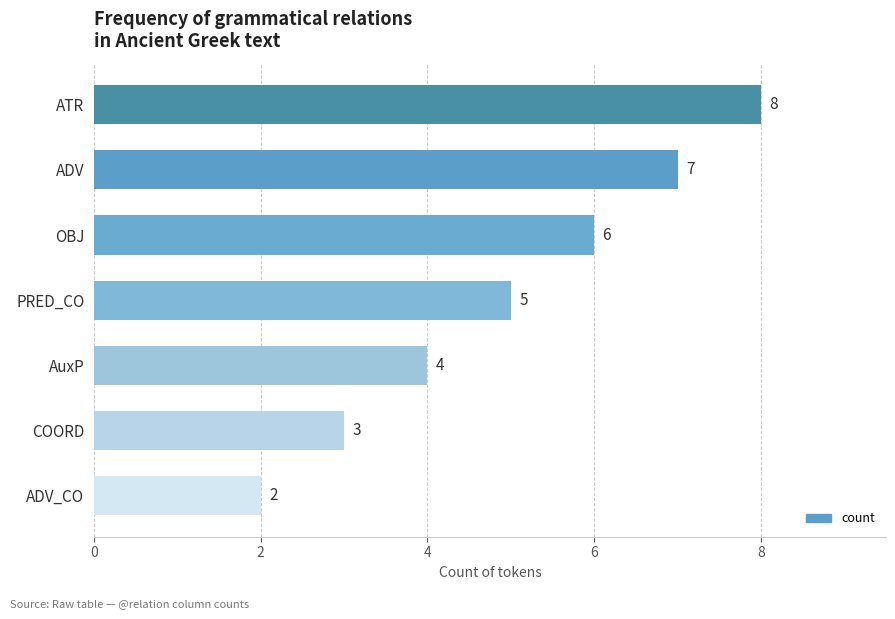

The value at ADV is 12. True or false?

False